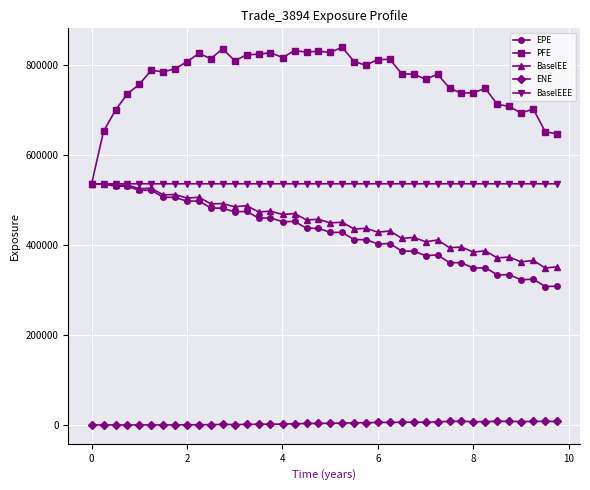

Does the chart display data point markers on the line(s)?

Yes